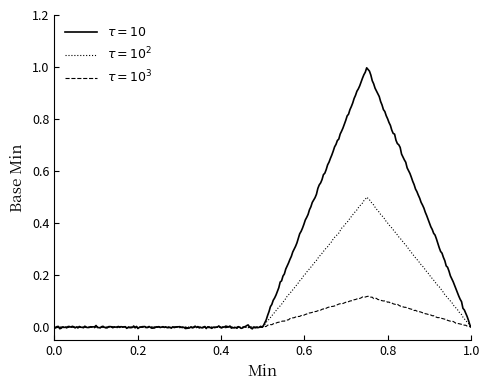

Does the chart display data point markers on the line(s)?

No